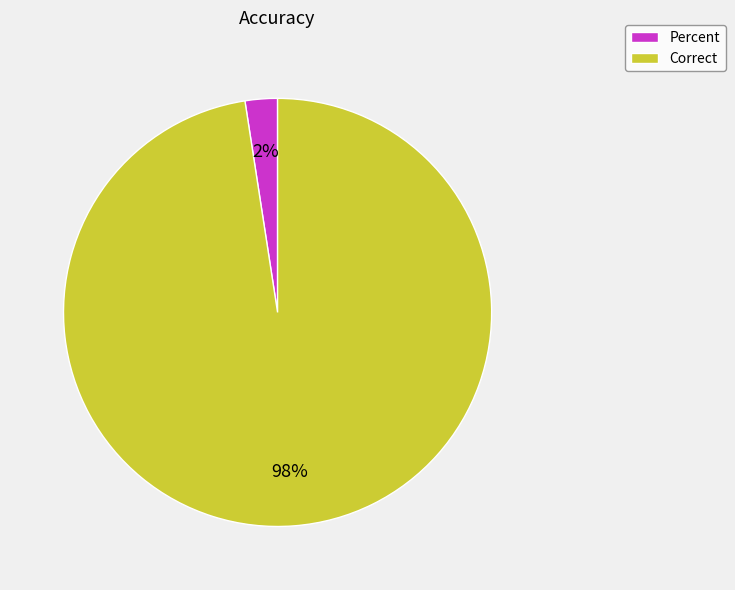

Is the sum of Correct and Percent greater than half?

Yes